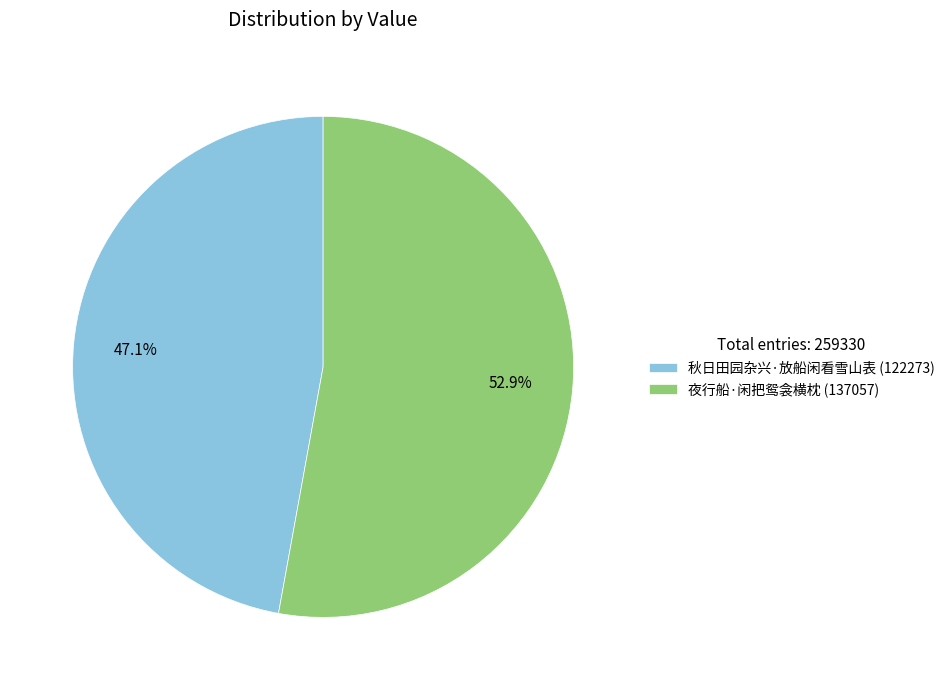

To the nearest percent, what portion does 秋日田园杂兴·放船闲看雪山表 represent?

47%